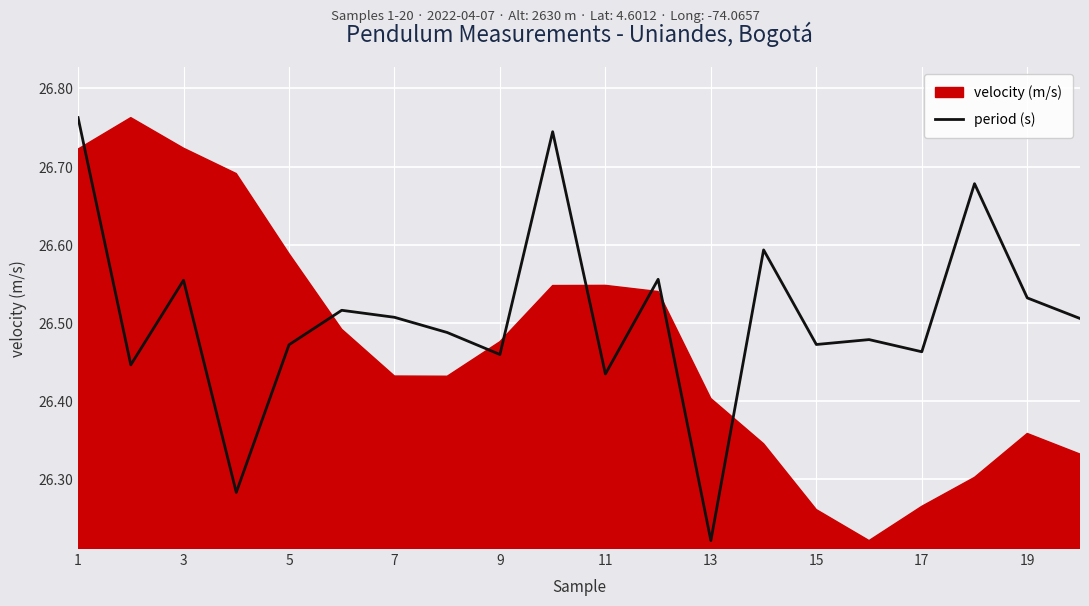

At which label does period (s) reach its minimum?

13